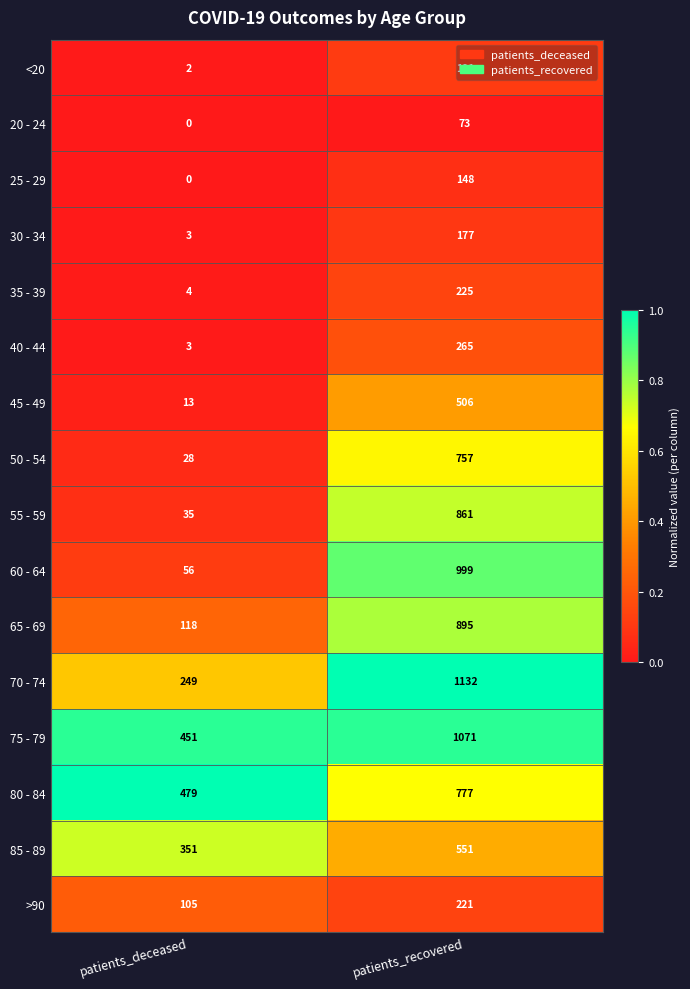

Between patients_deceased and patients_recovered, which series saw the biggest shift?

60 - 64